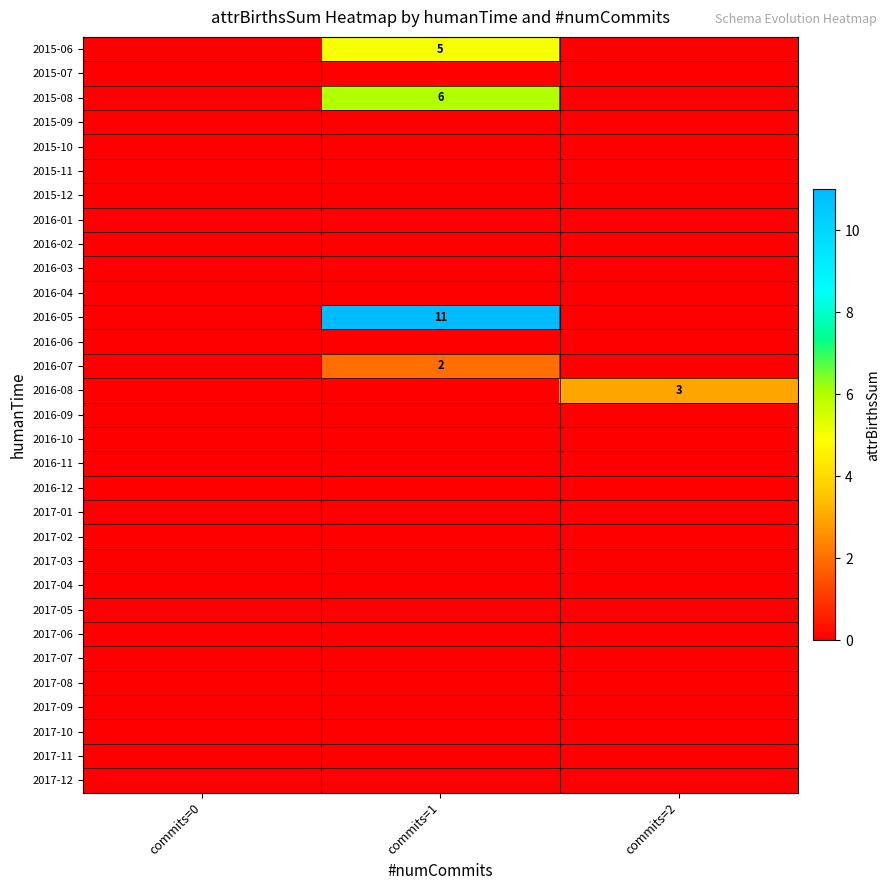

How many data points does each series have?

3